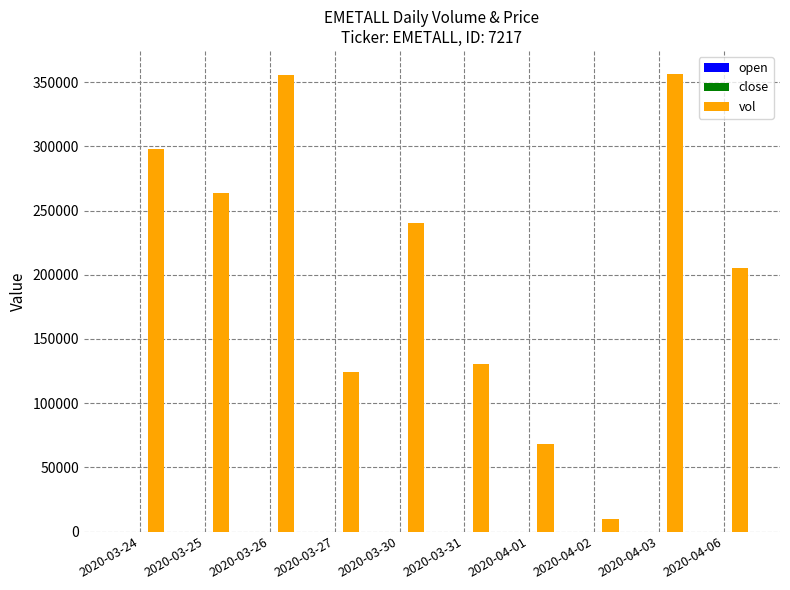

True or false: vol has a value of 77532.8 at 2020-04-03.

False